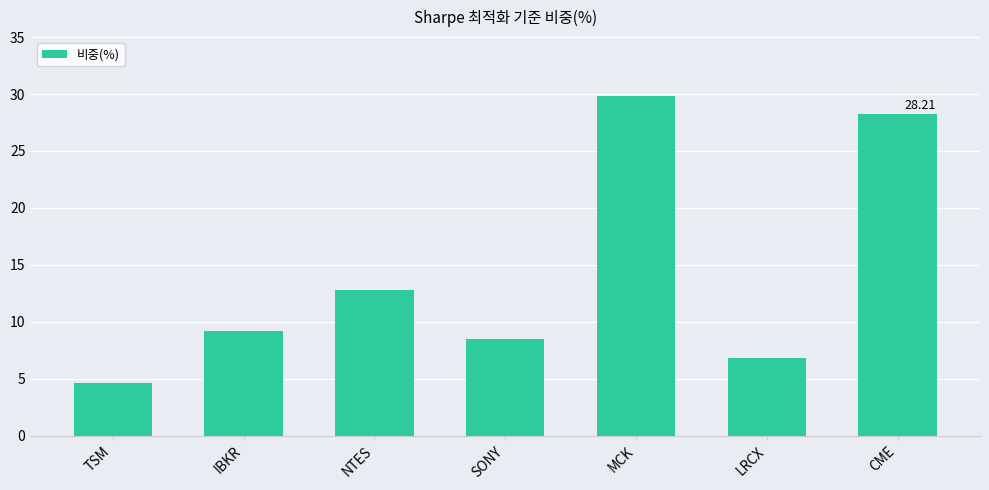

At which label is the value closest to 17?

NTES